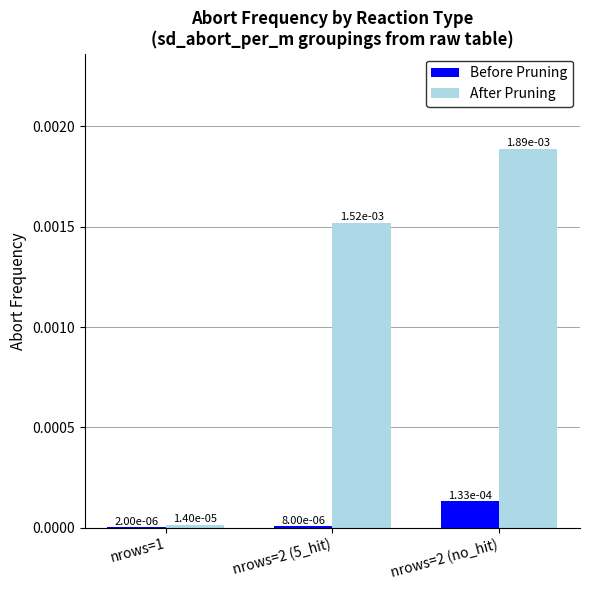

At how many categories does at least one series exceed 0?

3